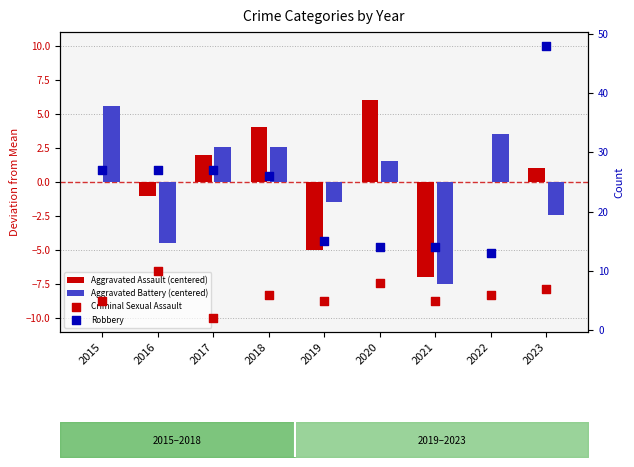

Which series contains the highest Y value?

Robbery